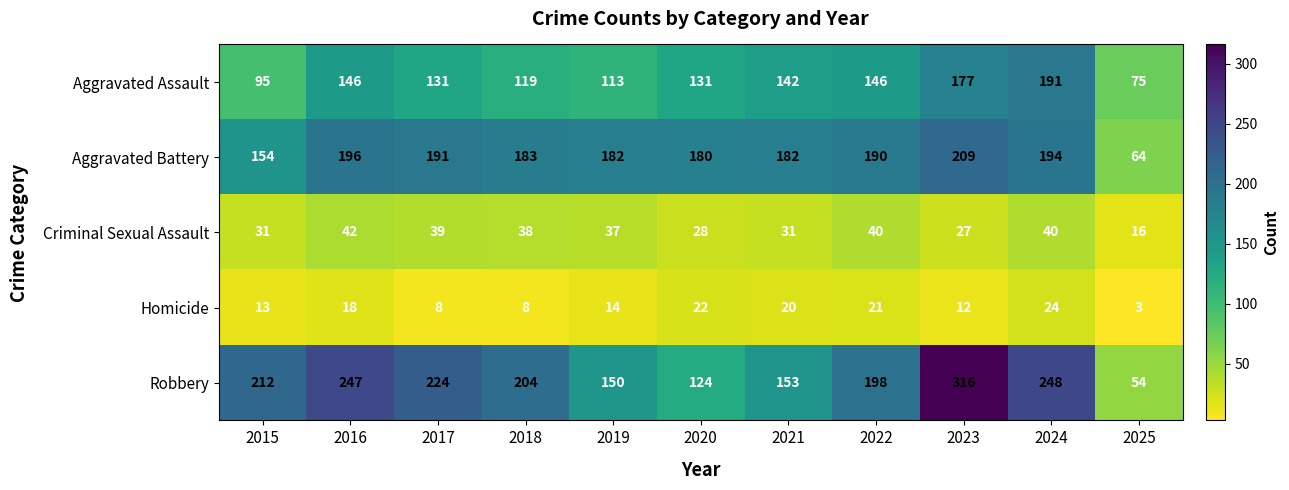

Count the number of categories in the chart.

11